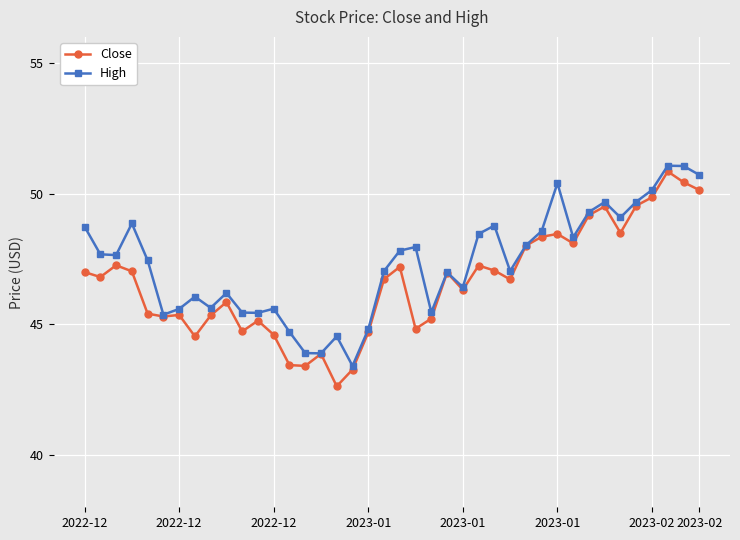

What is the minimum value for Close?

42.6